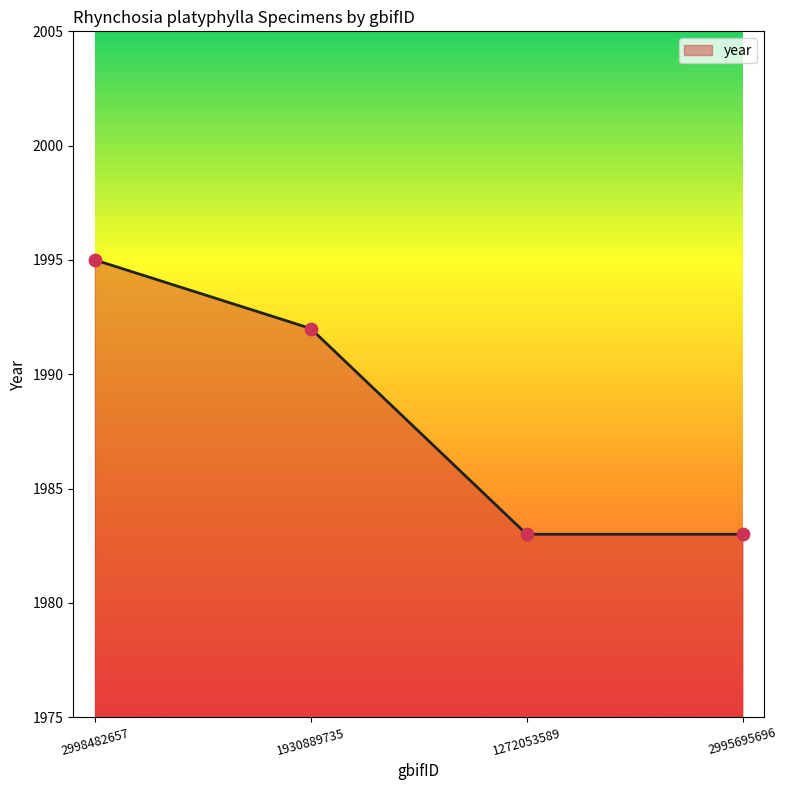

Between 1930889735 and 2995695696, which is larger?

1930889735